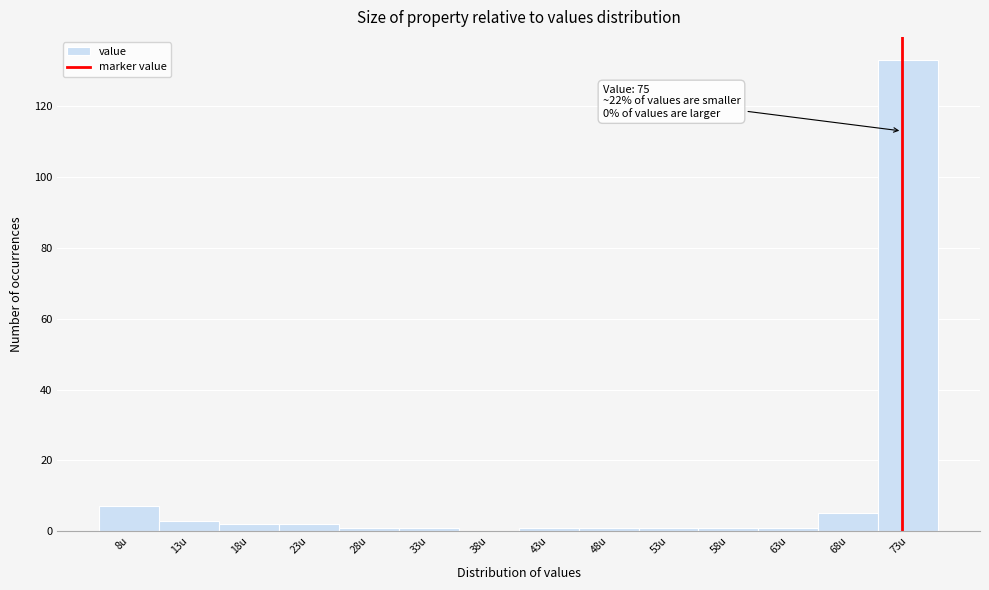

Reading right to left, what are all the values shown in this chart?

73u=133	68u=5	63u=1	58u=1	53u=1	48u=1	43u=1	38u=0	33u=1	28u=1	23u=2	18u=2	13u=3	8u=7